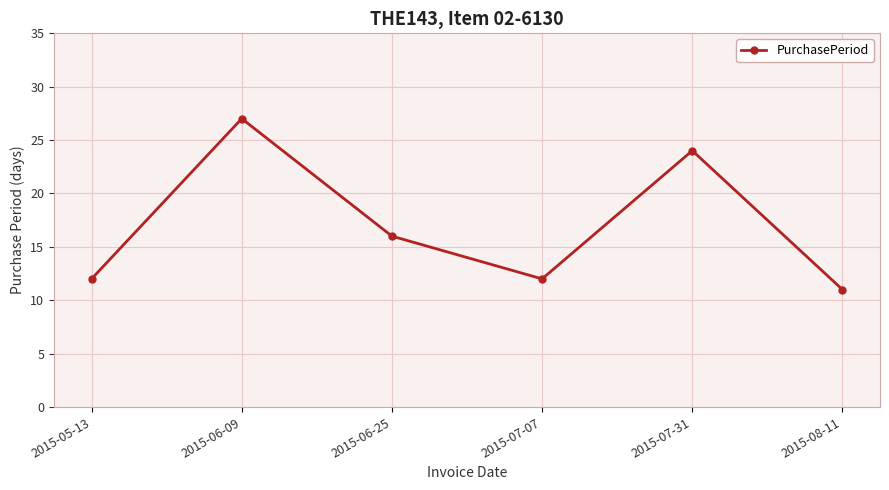

Which has a higher value, 2015-07-31 or 2015-08-11?

2015-07-31